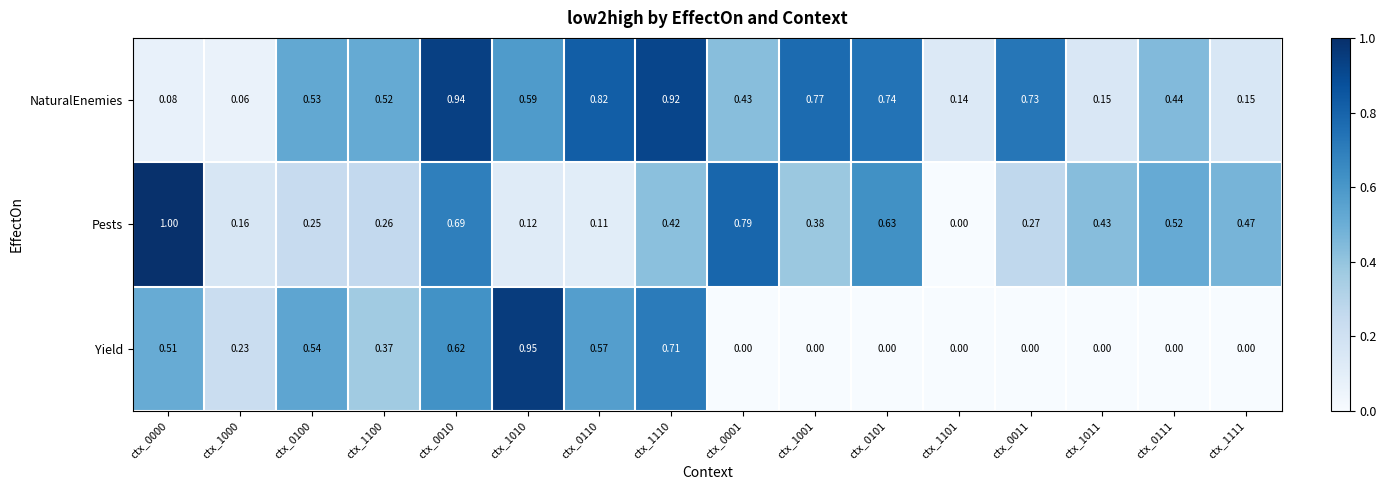

Which series has the largest range (max minus min)?

Pests